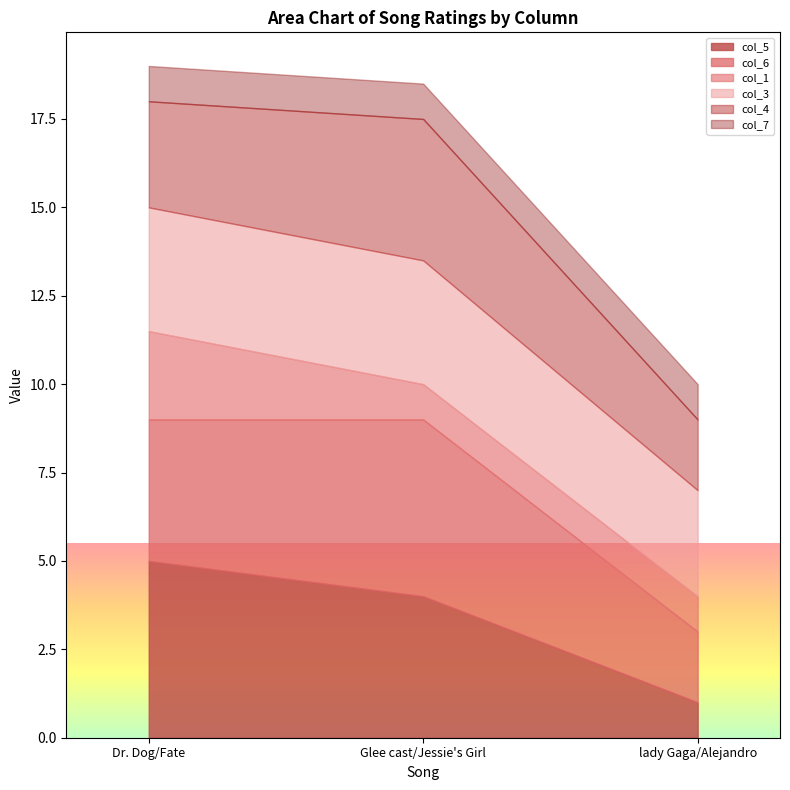

How many lines are shown in the chart?

6